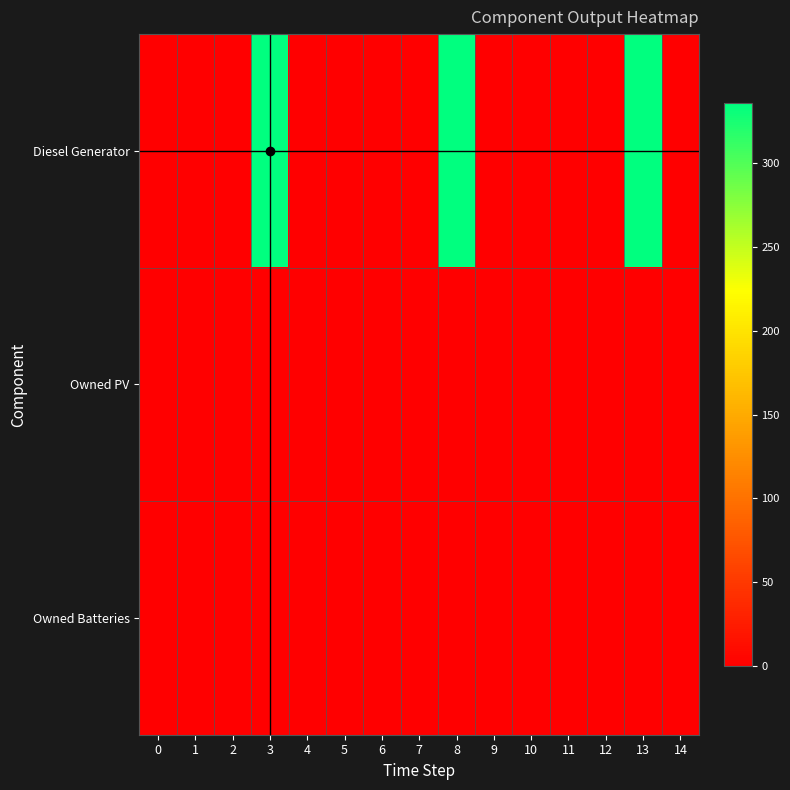

Which category has the highest value across all series?

3